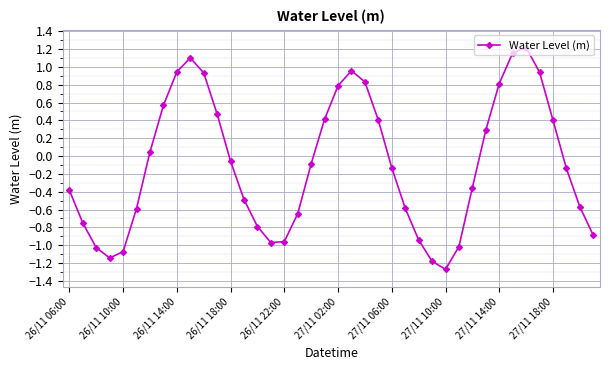

What is the difference between the maximum and minimum values?

2.5